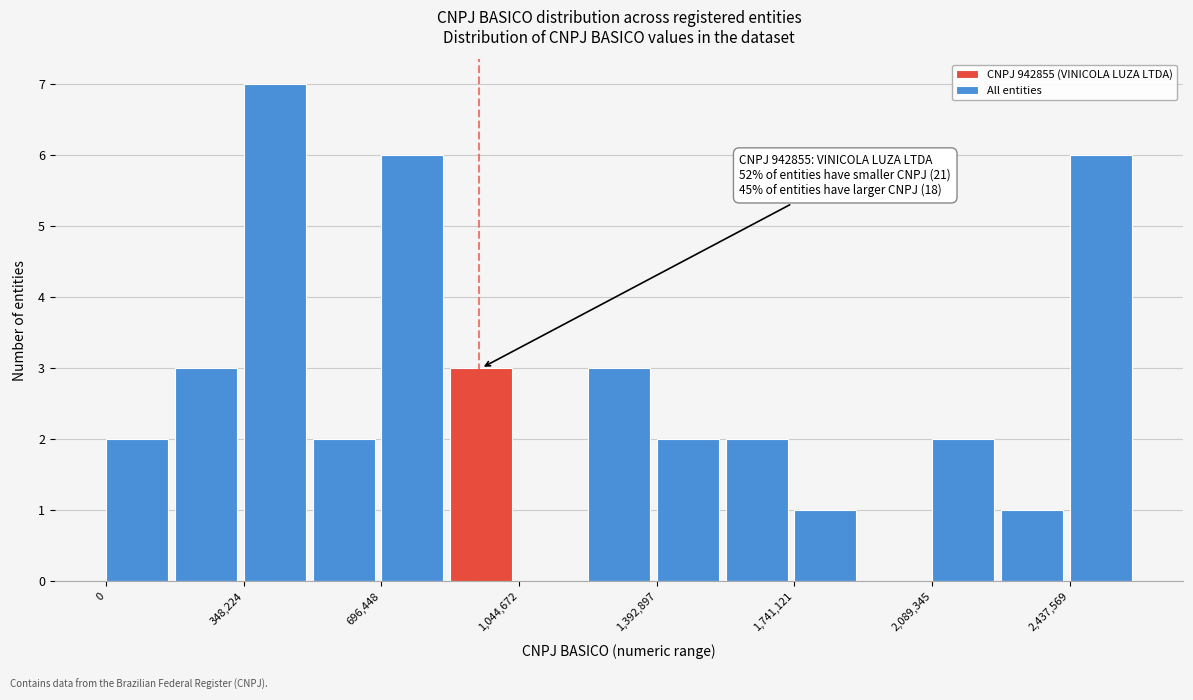

Around what value on the x-axis is the tallest bar? Give the approximate position of its centre, as read against the axis.

450000